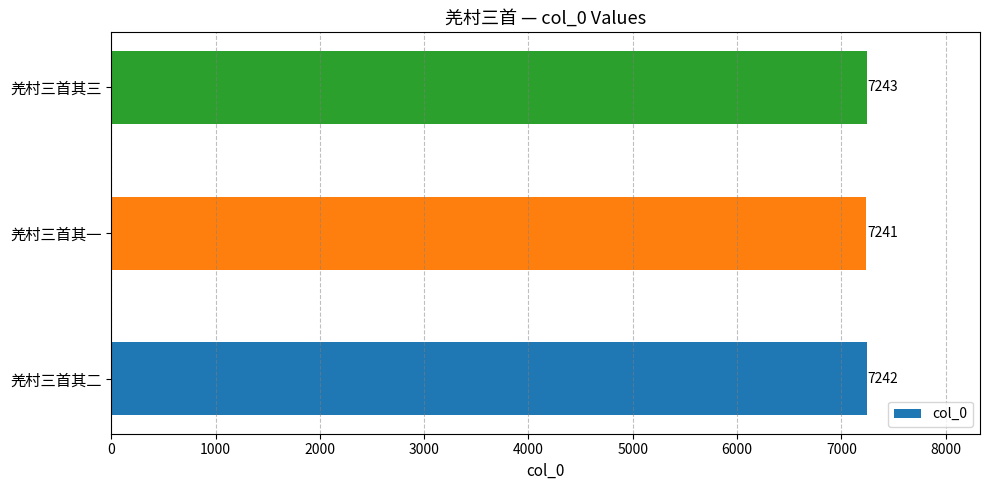

Where is the data nearest to the value 7242?

羌村三首其二